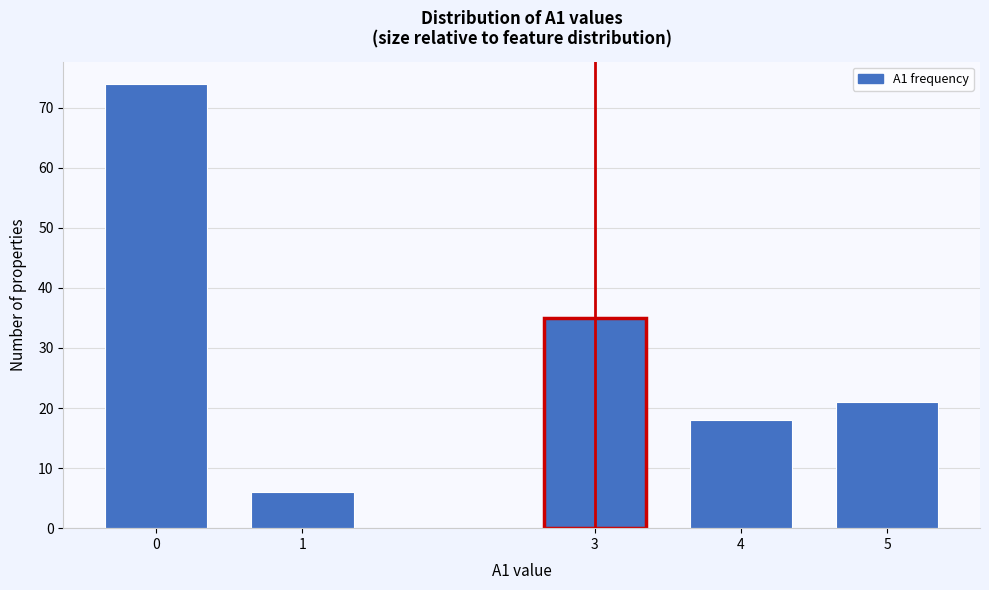

Reading left to right, what are all the values shown in this chart?

74	6	35	18	21